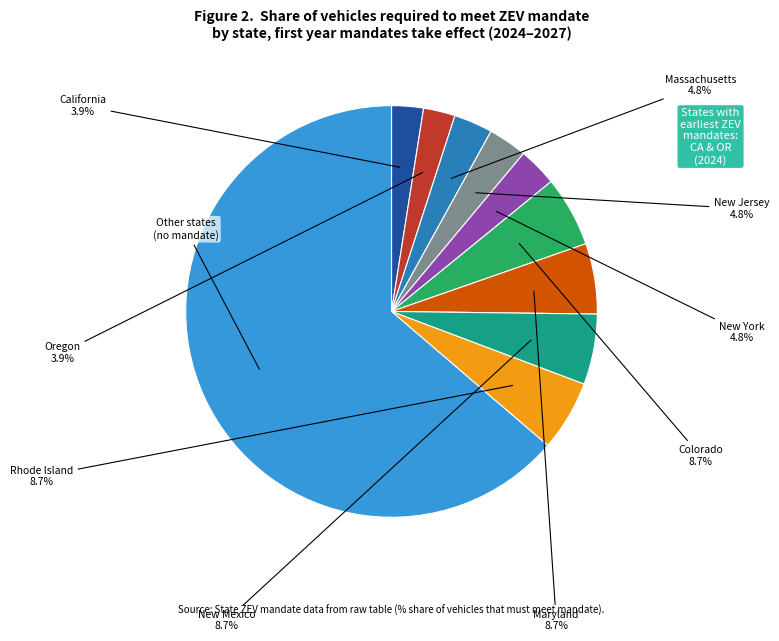

Which category has the smallest portion of the pie?

California